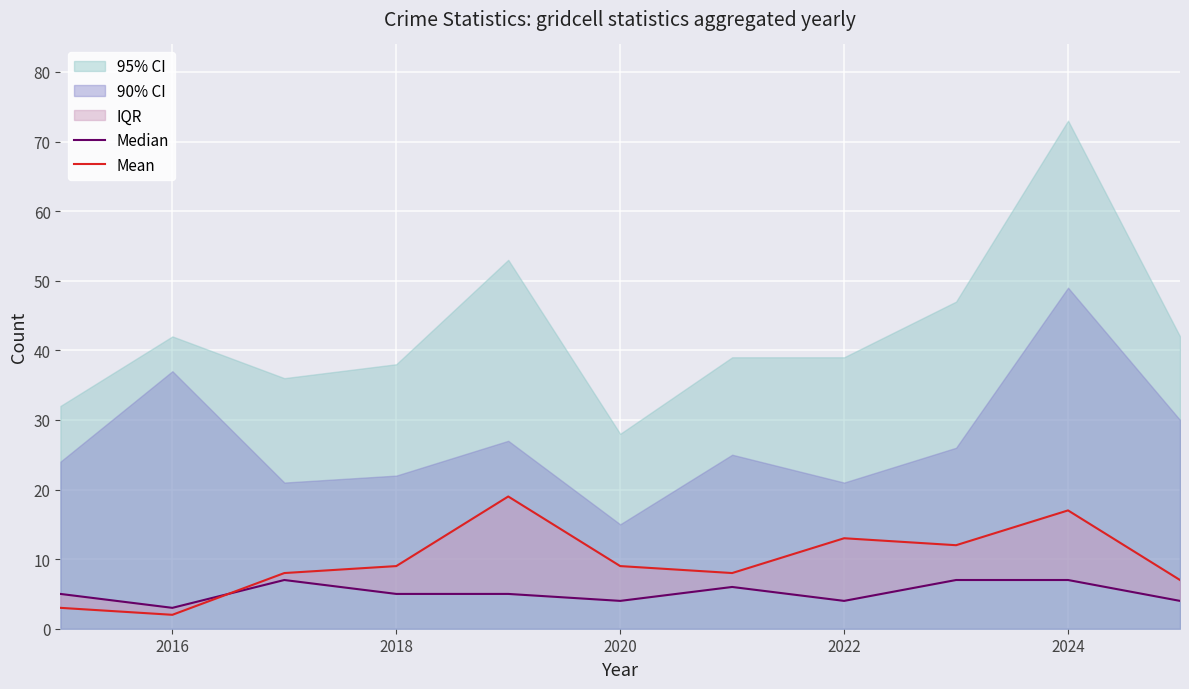

Which series ends up on top after the final intersection of Median and Mean?

Mean